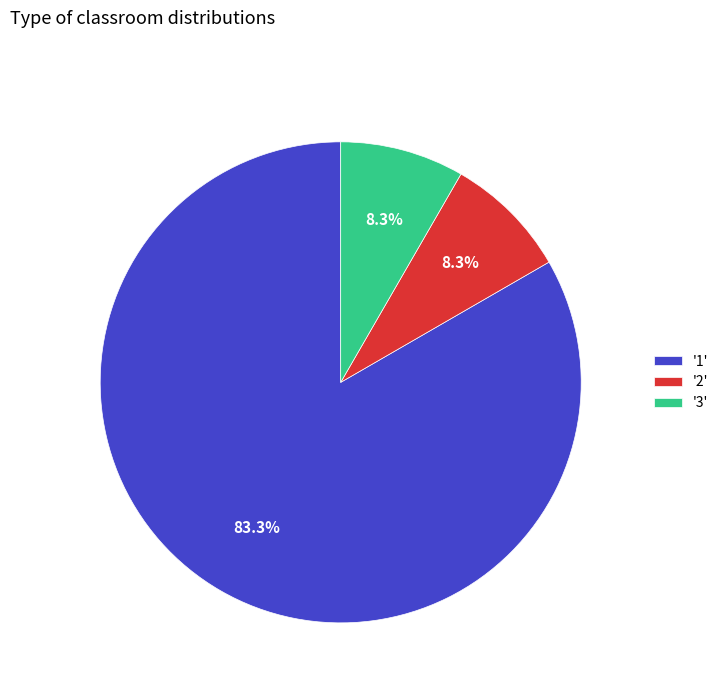

To the nearest percent, what is the average slice percentage?

33%